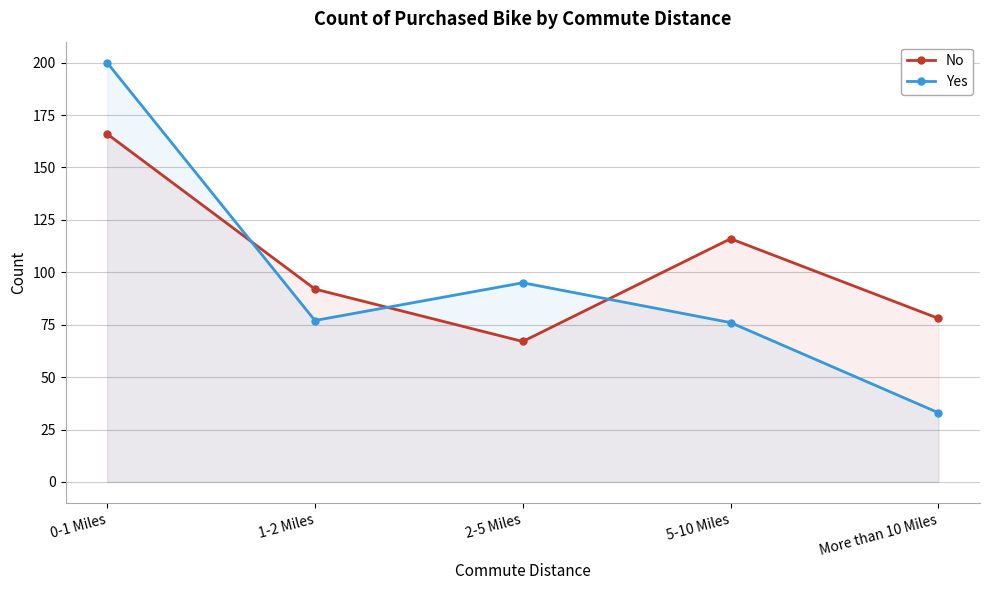

List the labels in order of Yes value, largest first.

0-1 Miles, 2-5 Miles, 1-2 Miles, 5-10 Miles, More than 10 Miles